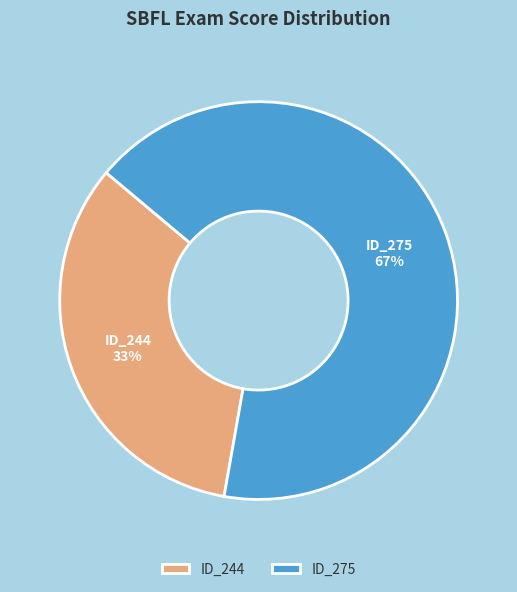

To the nearest percent, what is the average slice percentage?

50%